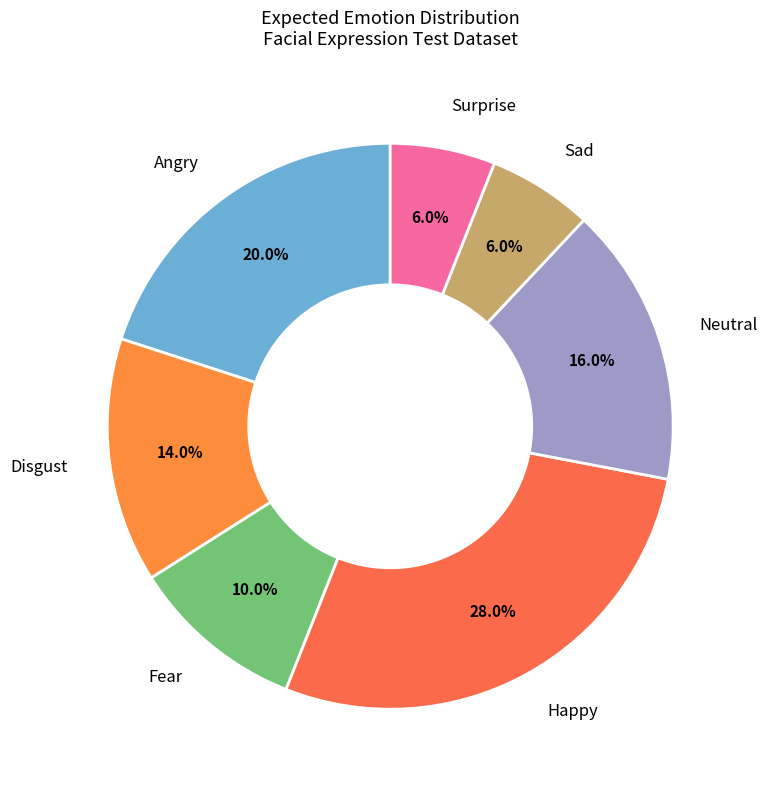

Is there a majority slice in this chart?

No